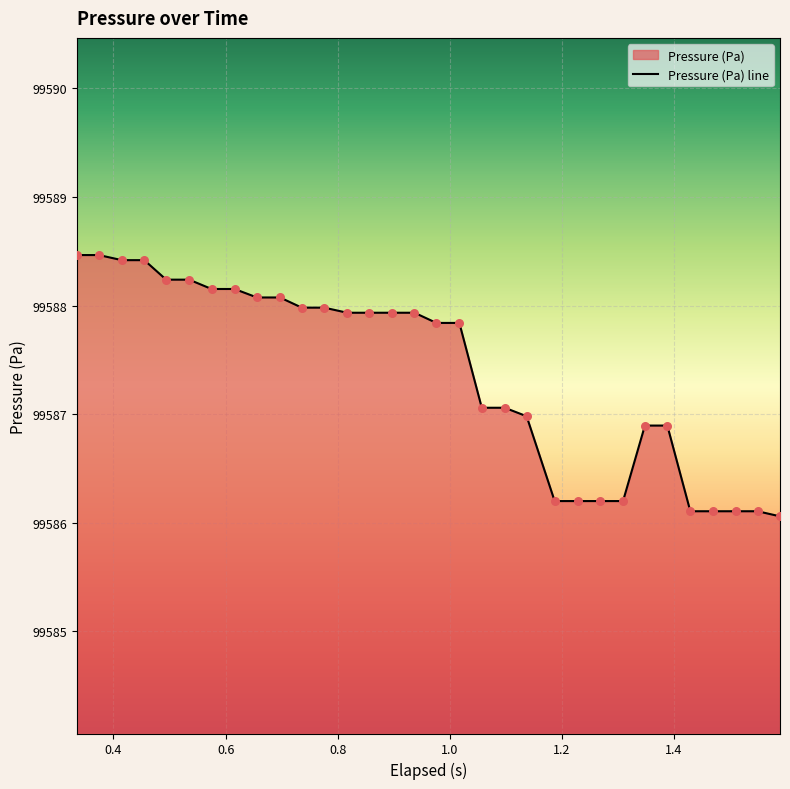

What is the minimum value shown in the chart?

99586.1